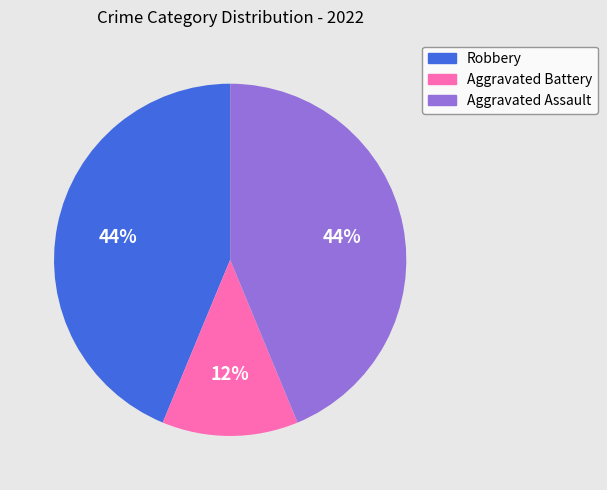

The Robbery slice represents 44% of the pie. True or false?

True